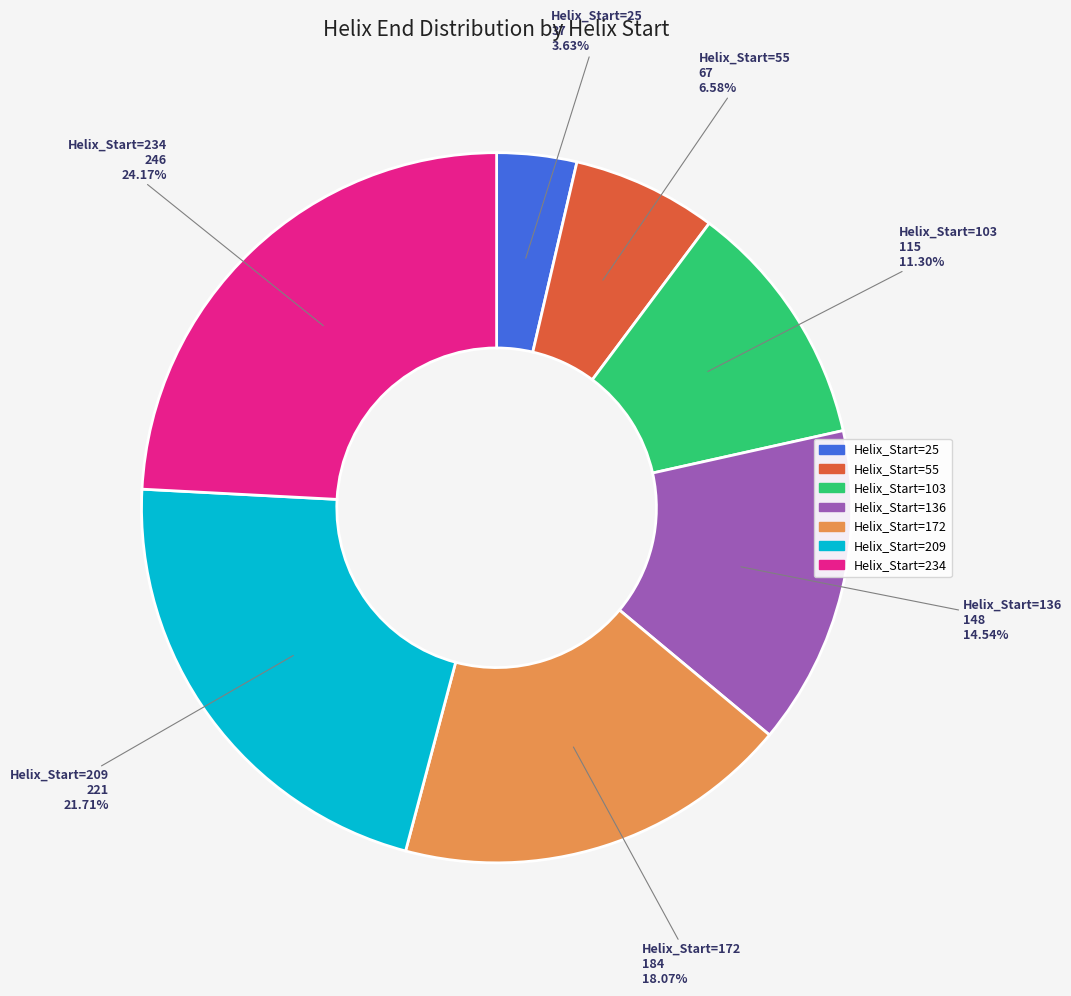

To the nearest percent, what is the average slice percentage?

14%